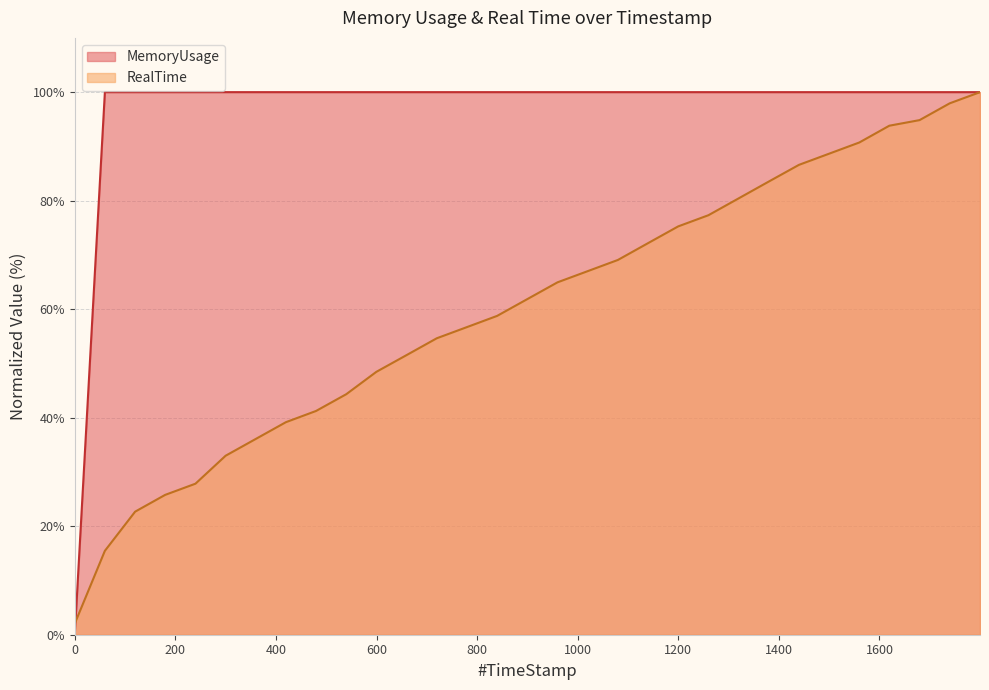

The MemoryUsage series shows 100.0 at 1319.83. True or false?

True